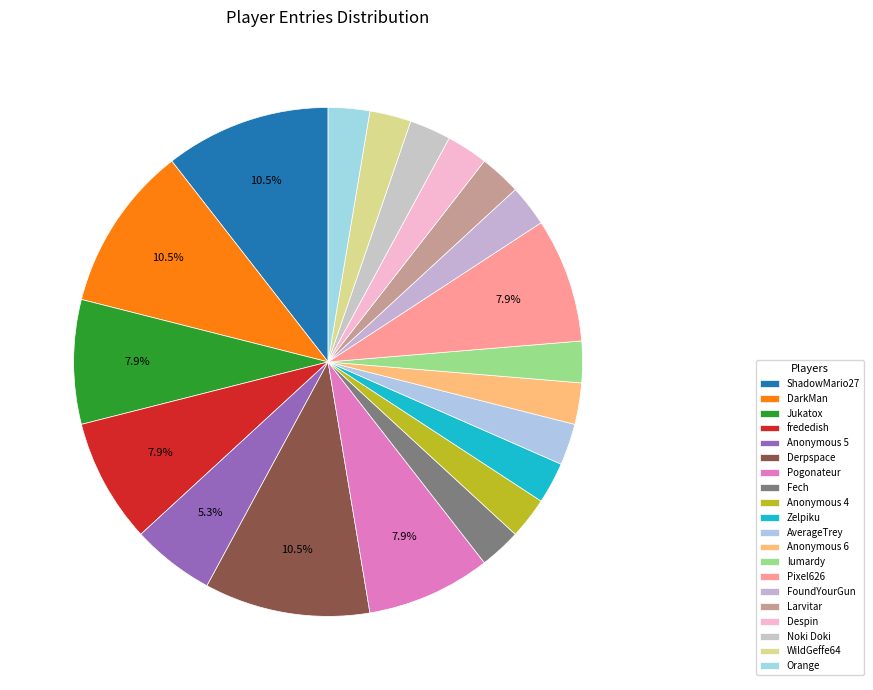

Is it true that Anonymous 6 is 3% of the pie?

True